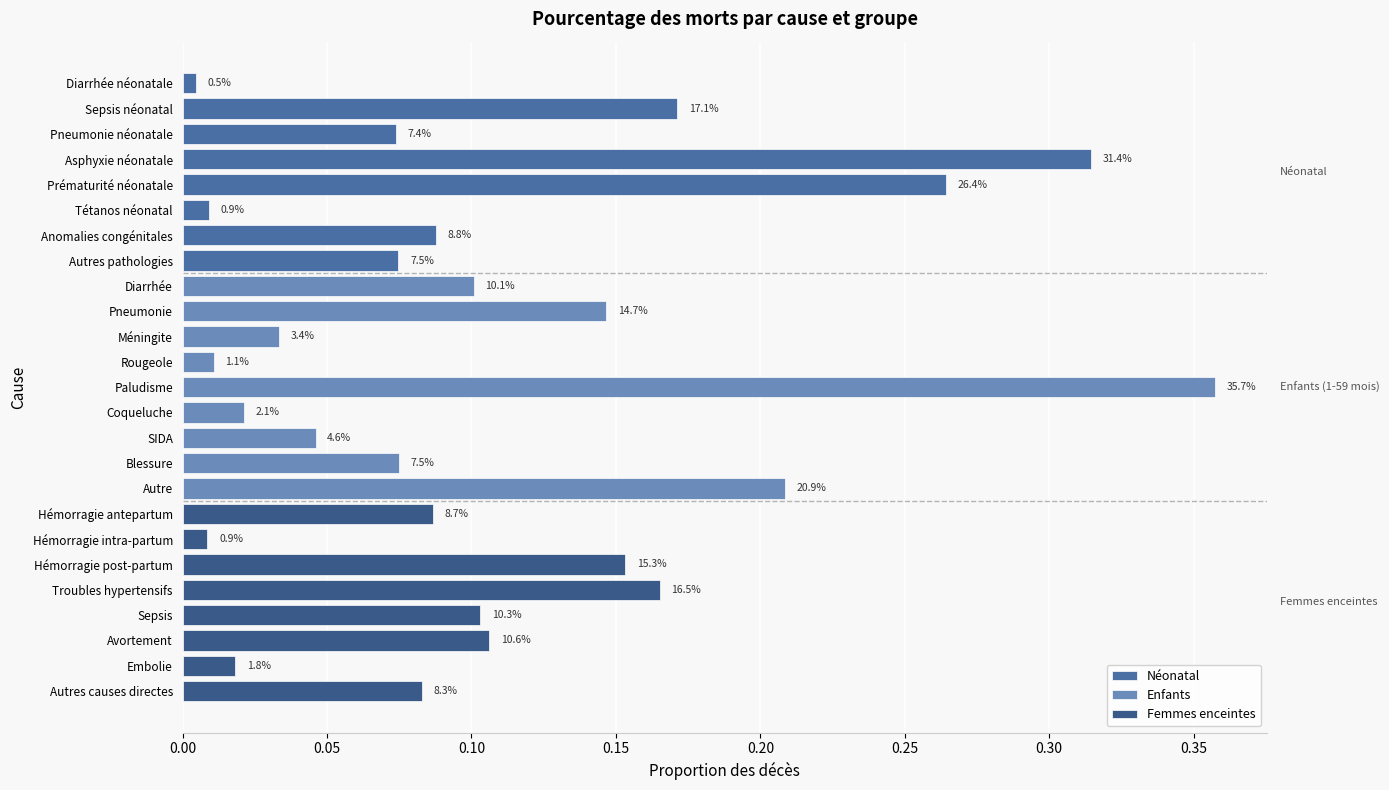

What is the value of the Femmes enceintes bar at the 1st from the left?

0.1